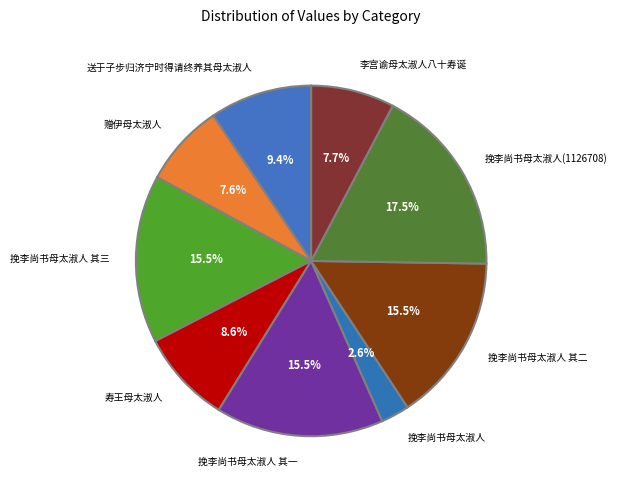

To the nearest percent, what is the difference between the largest and smallest slice percentages?

15%